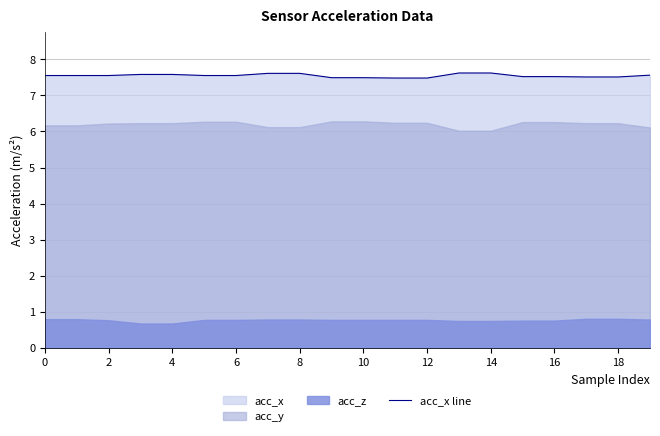

What is the minimum value for acc_x line?

7.5